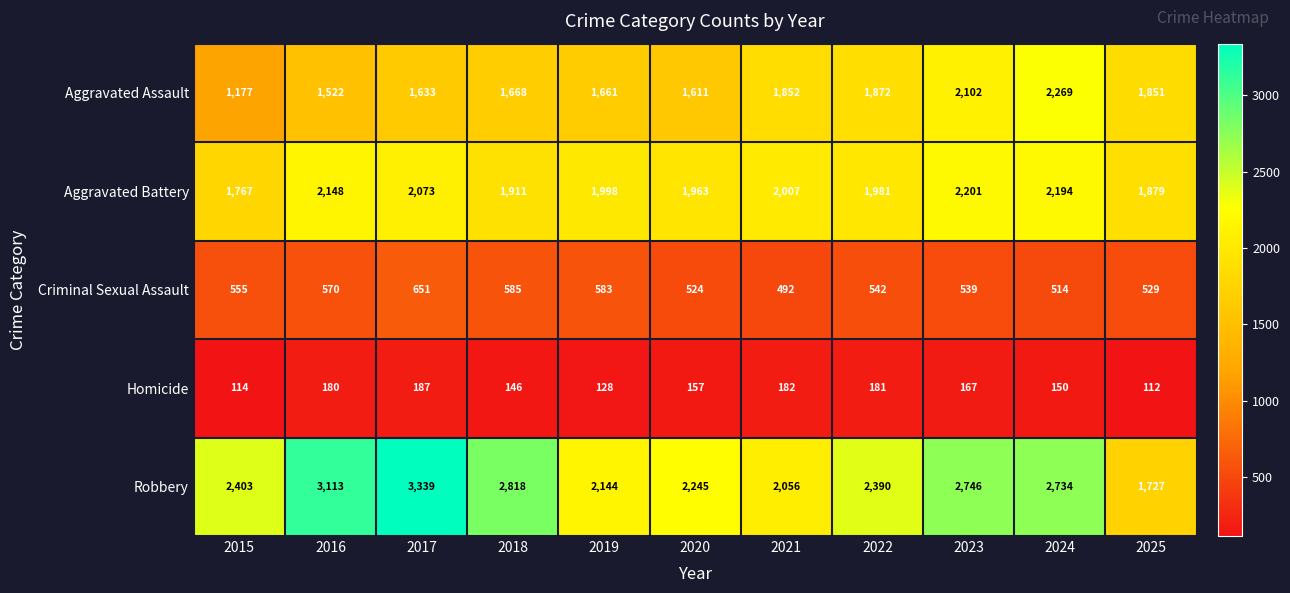

What is the difference between the highest and lowest values at 2017?

3152